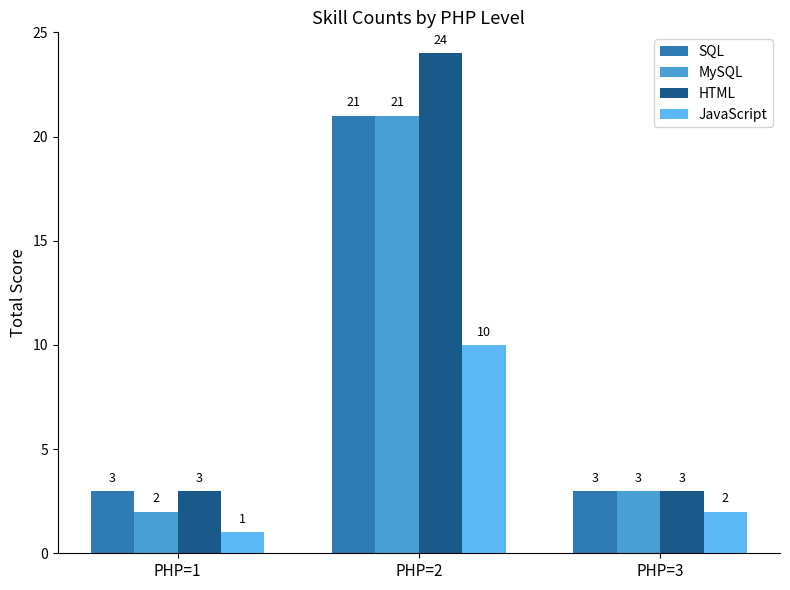

Is it true that MySQL equals 21 at PHP=2?

True